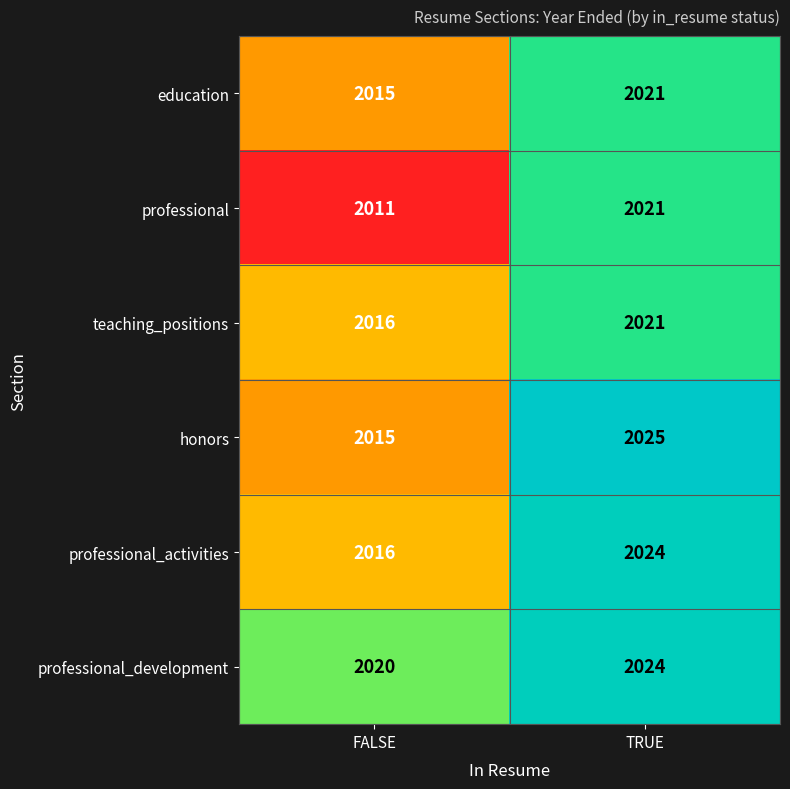

What is the sum of all professional_activities values?

4040